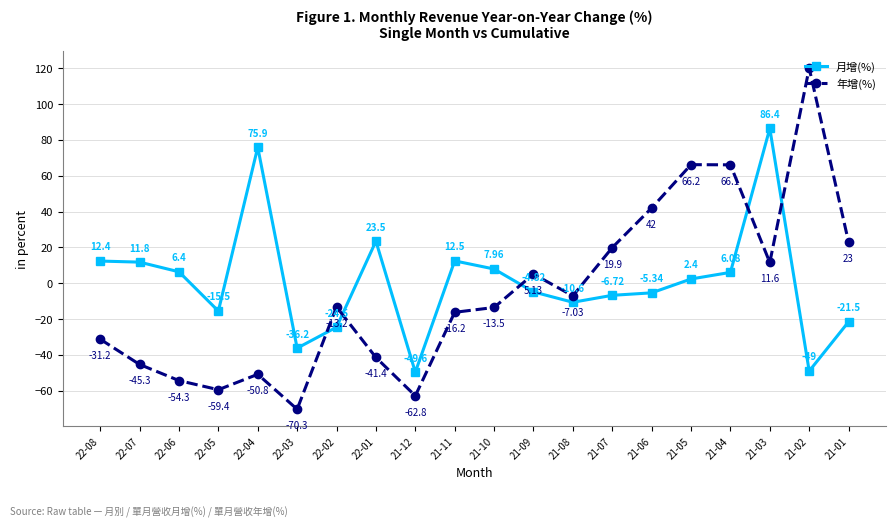

Rank the series by their average value, from highest to lowest.

月增(%), 年增(%)